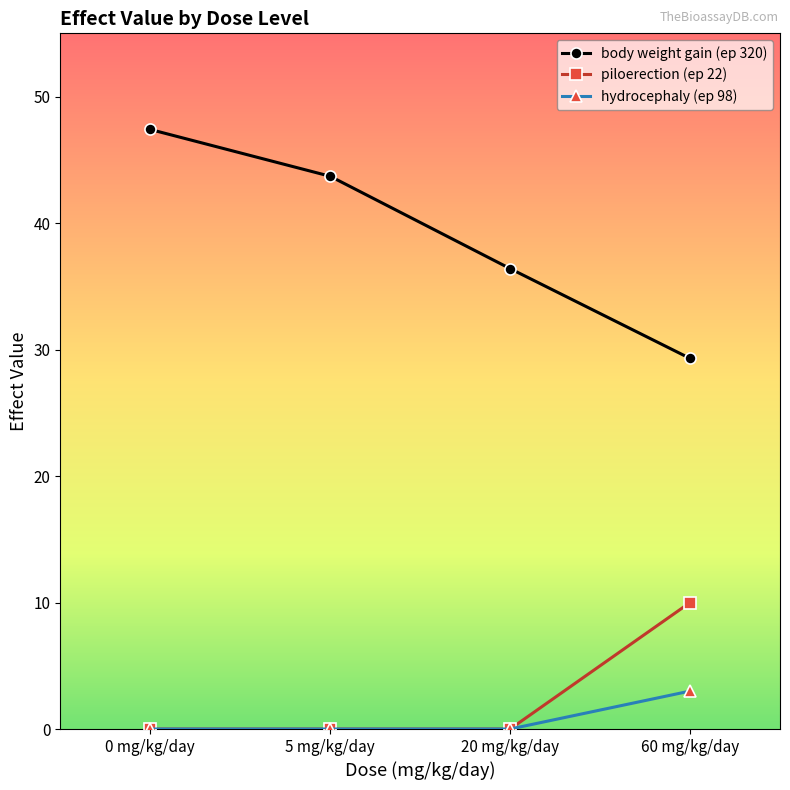

Is it true that hydrocephaly (ep 98) equals 3.0 at 60 mg/kg/day?

True